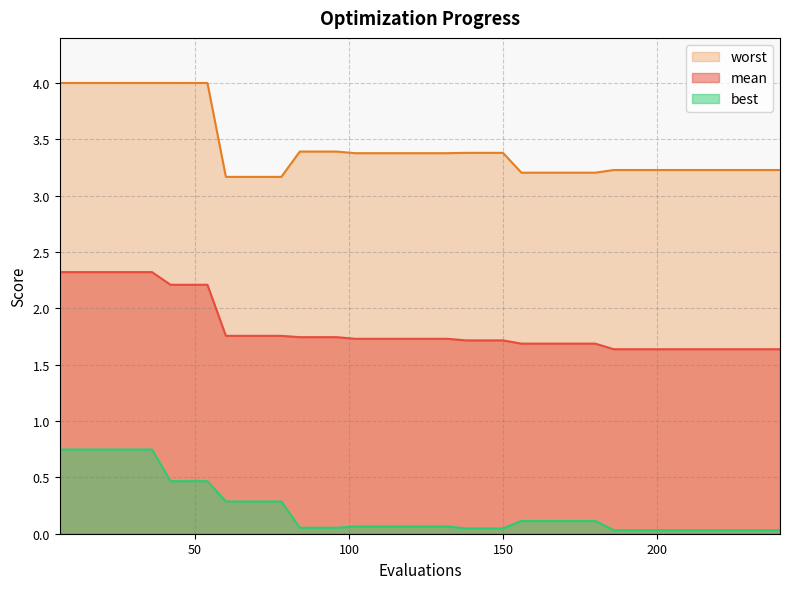

True or false: mean and worst intersect in this chart.

False